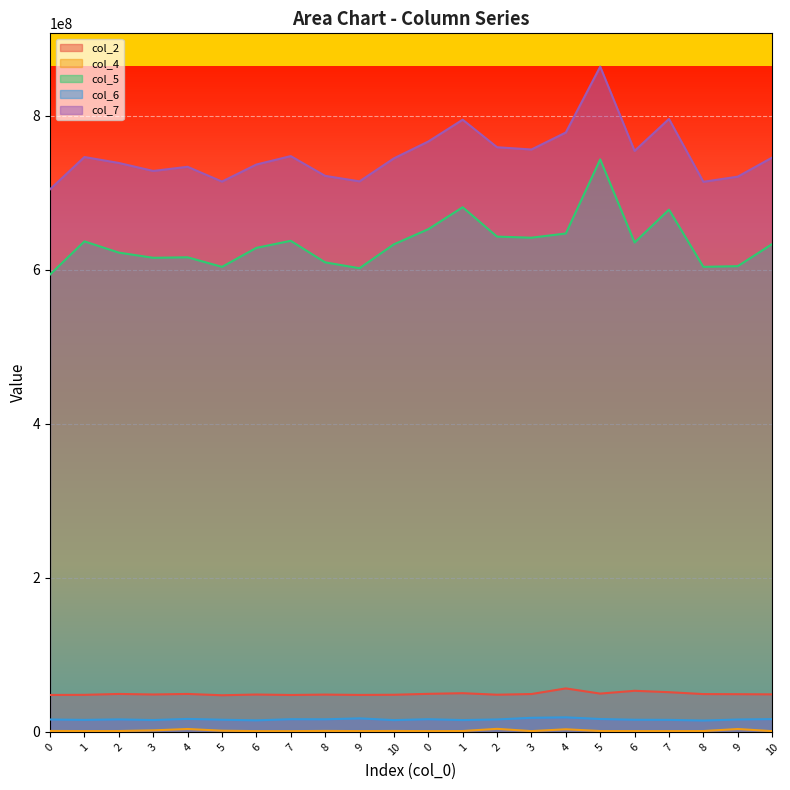

The value of col_5 at 10 is 1137996574. True or false?

False